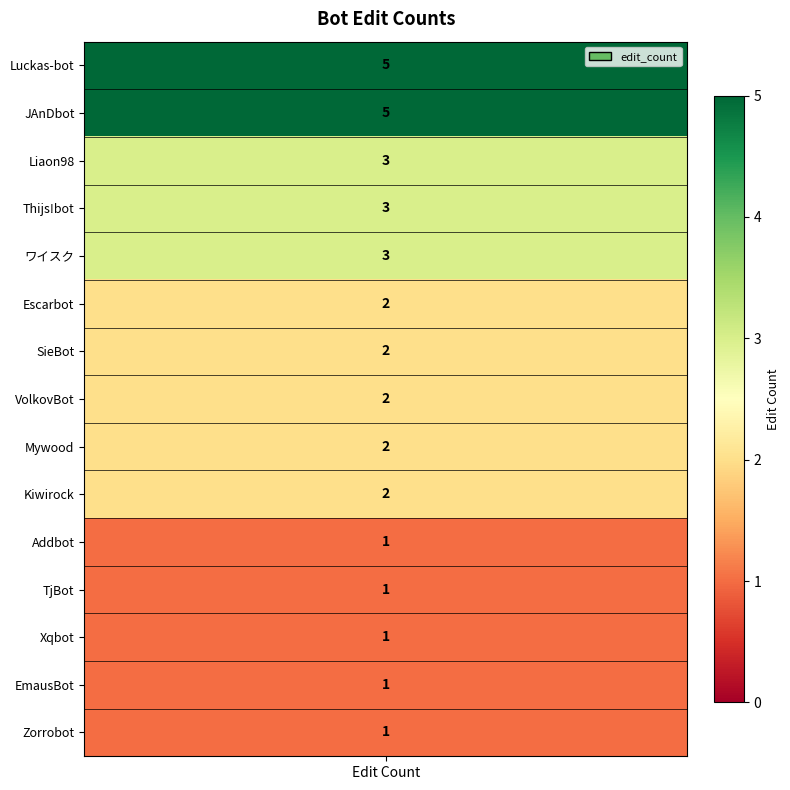

Rank the categories by value from lowest to highest.

Addbot, TjBot, Xqbot, EmausBot, Zorrobot, Escarbot, SieBot, VolkovBot, Mywood, Kiwirock, Liaon98, Thijs!bot, ワイスク, Luckas-bot, JAnDbot